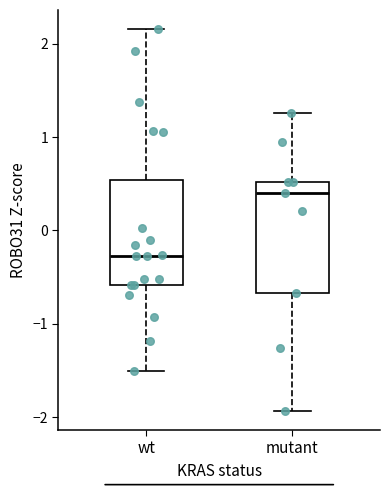

Reading left to right, read every box against the y-axis: the position of its median line, the range the box covers, and the ends of its whiskers. The values are not printed on the chart, so give them approximately, as read against the axis.

wt: median -0.3, box -0.6 to 0.5, whiskers -1.5 to 2.2
mutant: median 0.4, box -0.7 to 0.5, whiskers -1.9 to 1.3